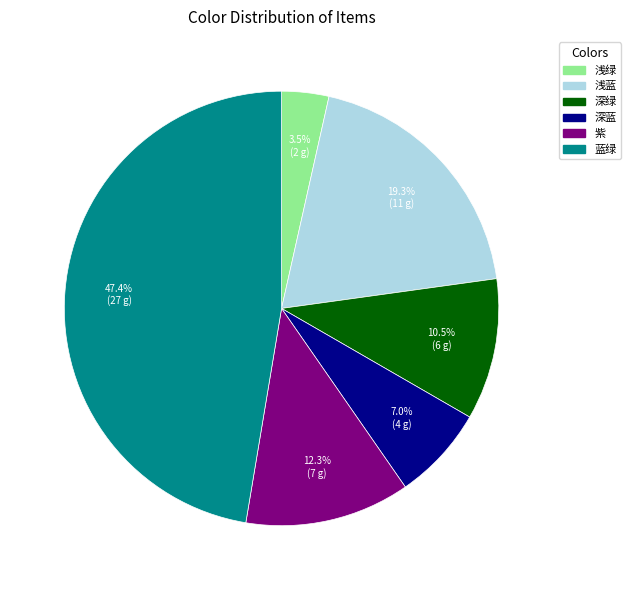

Is there a majority slice in this chart?

No